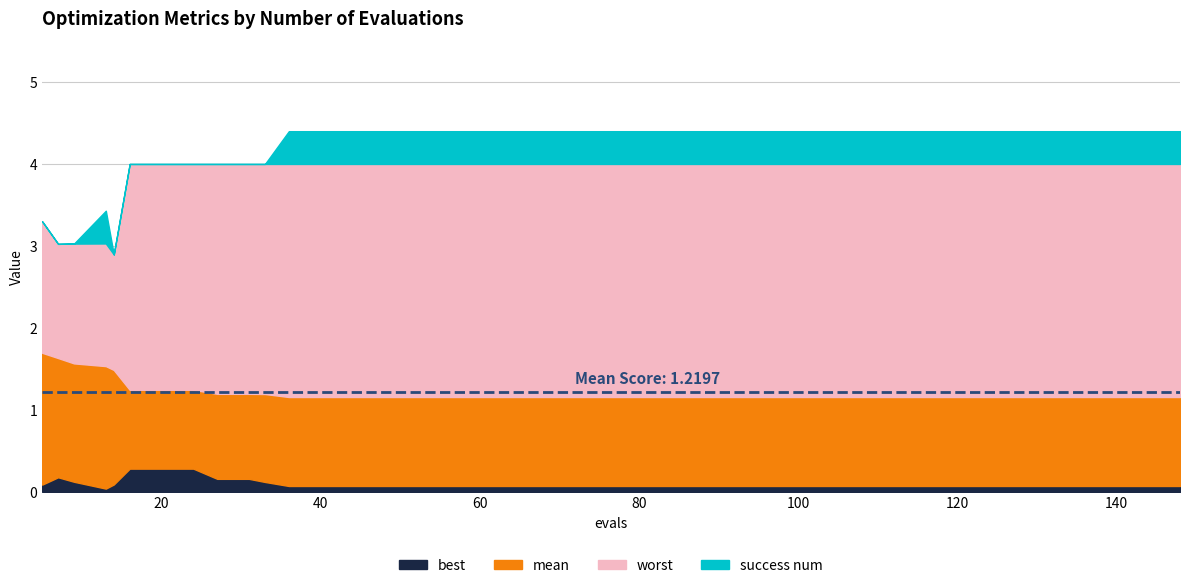

What are all the series names shown in the legend?

best, mean, worst, success num